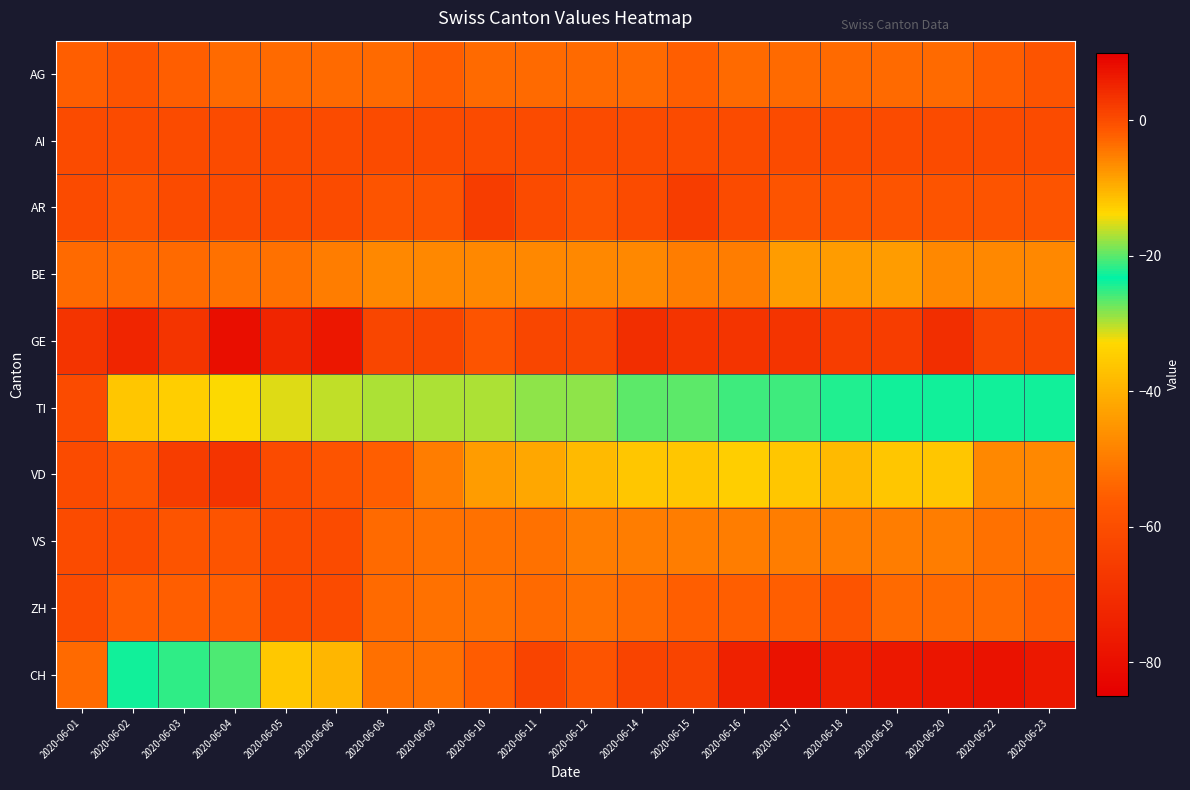

At which category is the sum across all series the highest?

2020-06-01